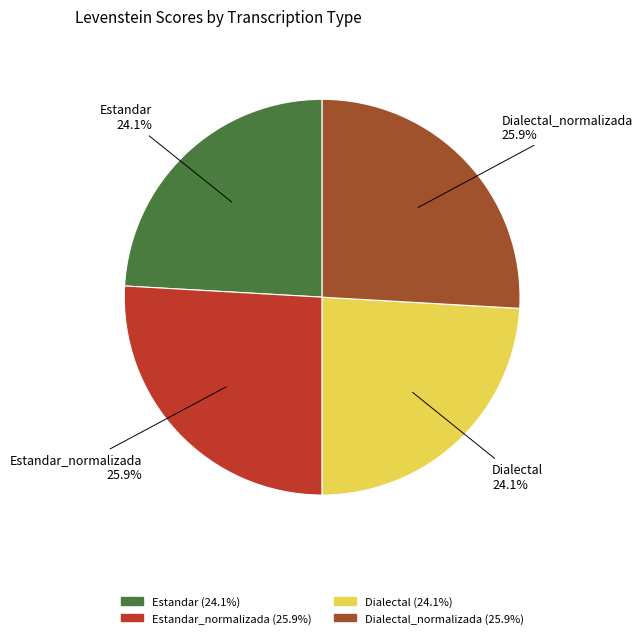

Is there a majority slice in this chart?

No